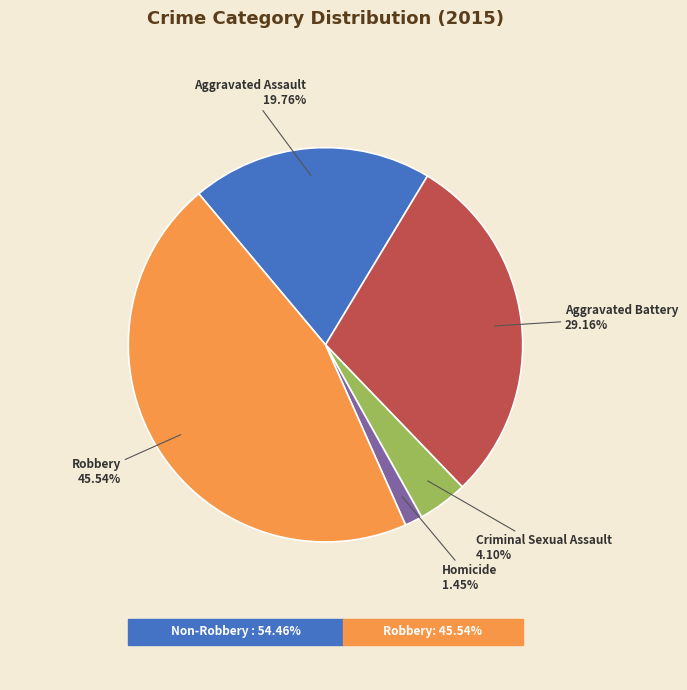

What percentage is the Aggravated Battery slice, to the nearest percent?

29%